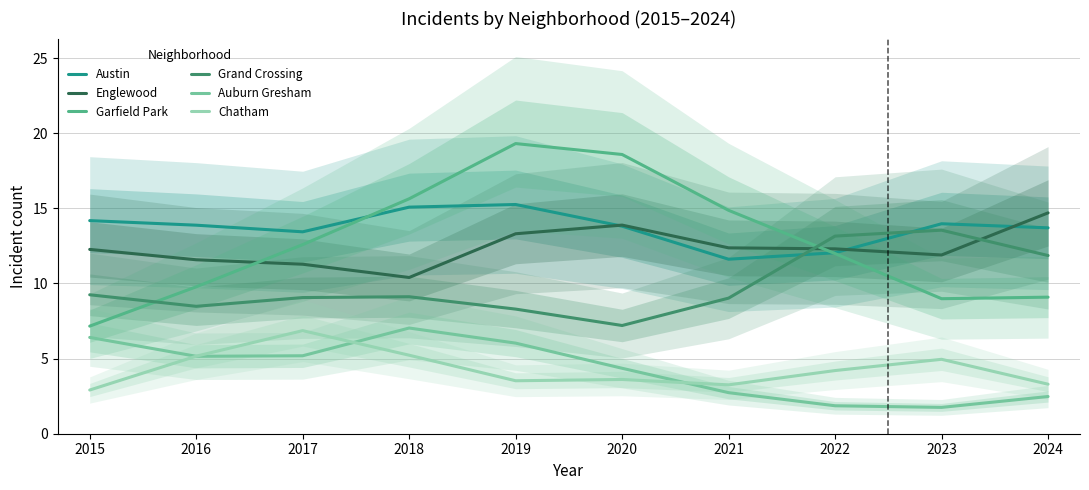

What is the total value across all series at 2016?

54.0